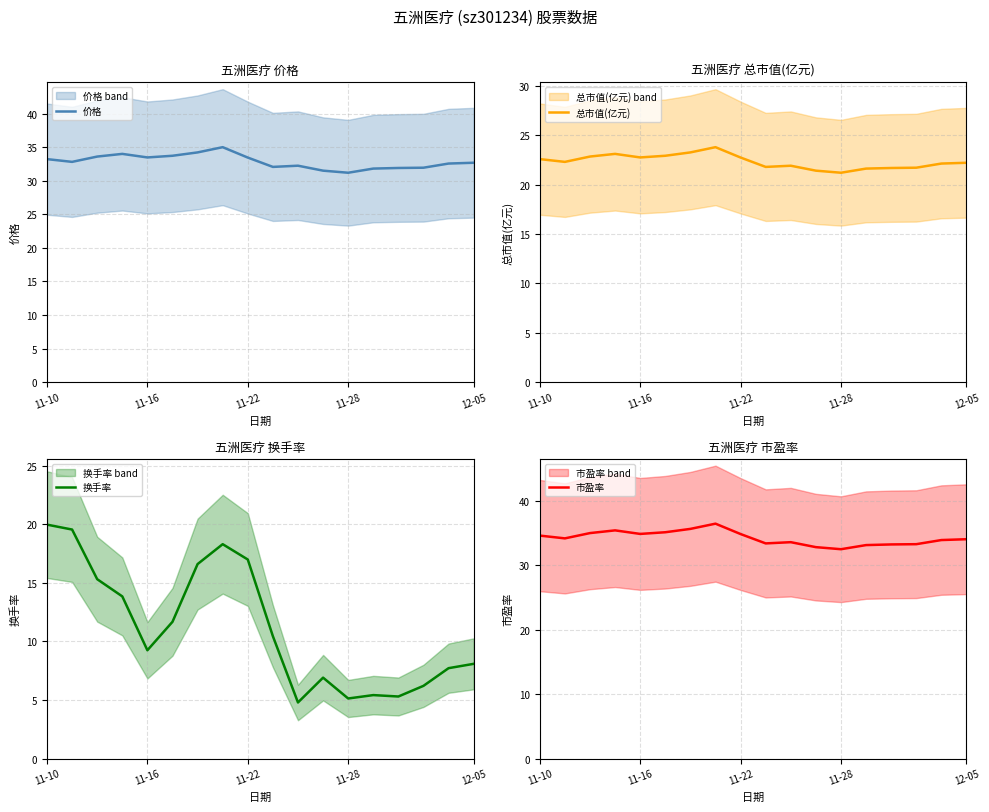

Where does the 价格 series first go above 32?

11-10